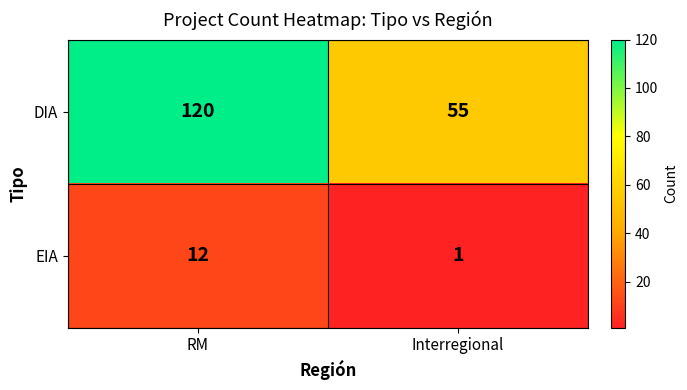

What is the total value across all series at Interregional?

56